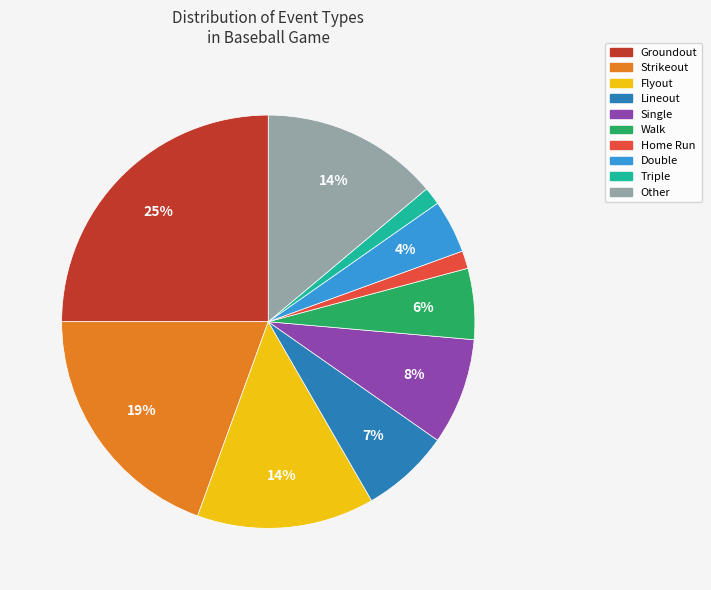

Is it true that Groundout is 25% of the pie?

True